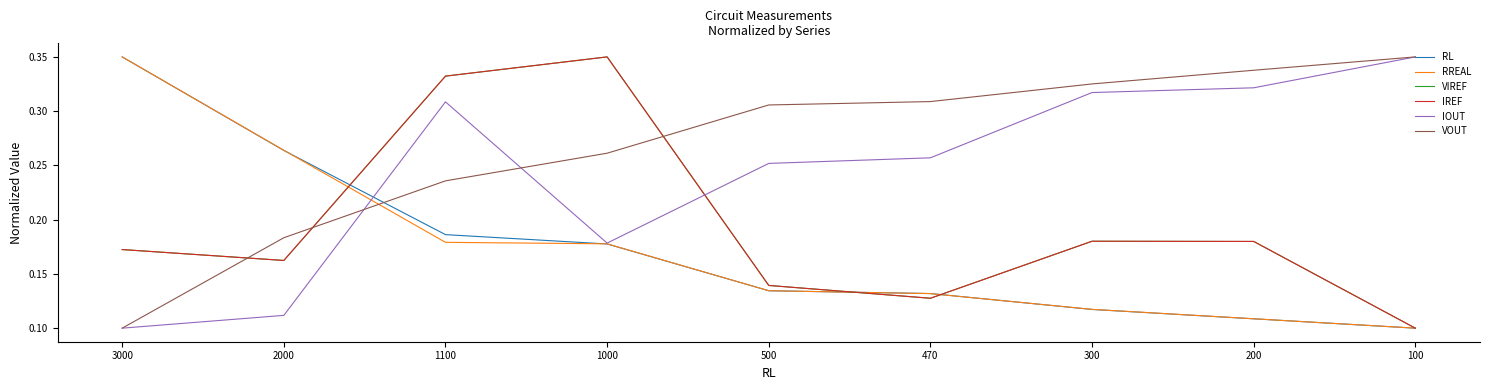

Which has a higher value, 200 or 470?

470